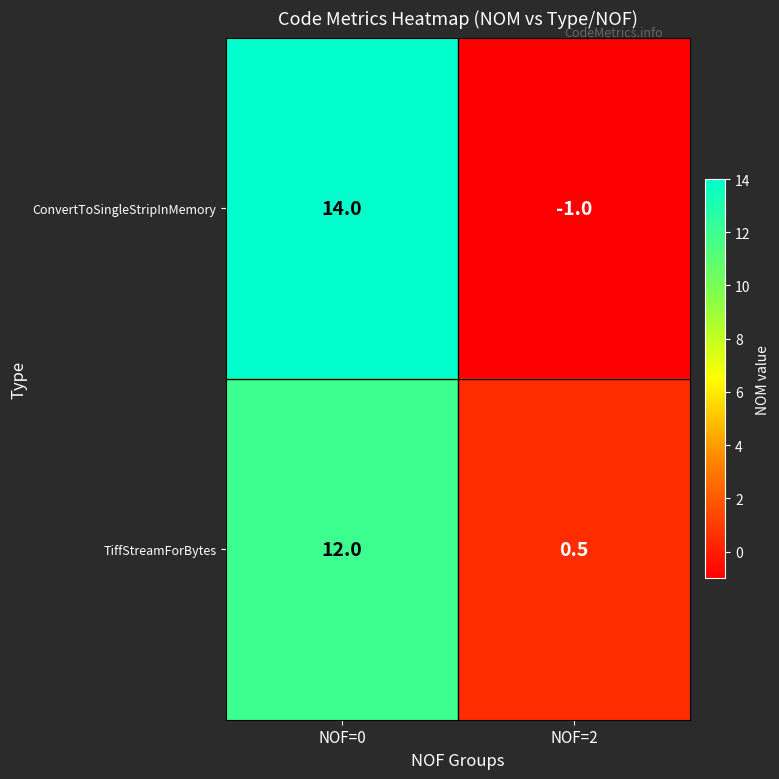

Reading left to right, transcribe all the data shown in this chart.

ConvertToSingleStripInMemory: 14.0	-1.0
TiffStreamForBytes: 12.0	0.5